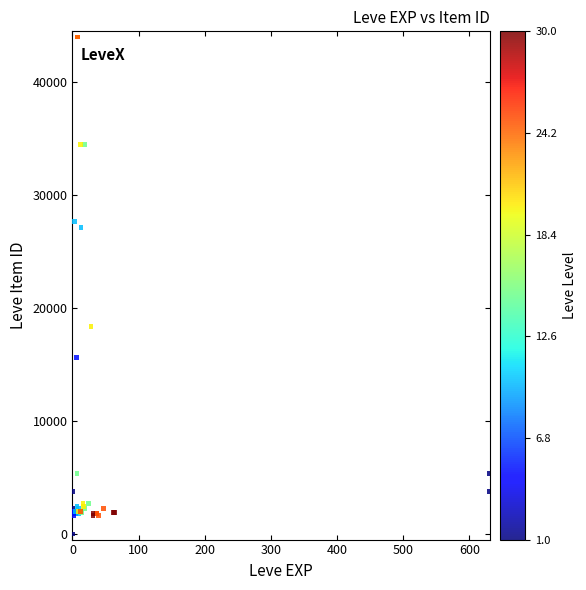

What Y value in the scatter plot is closest to 22012?

18348